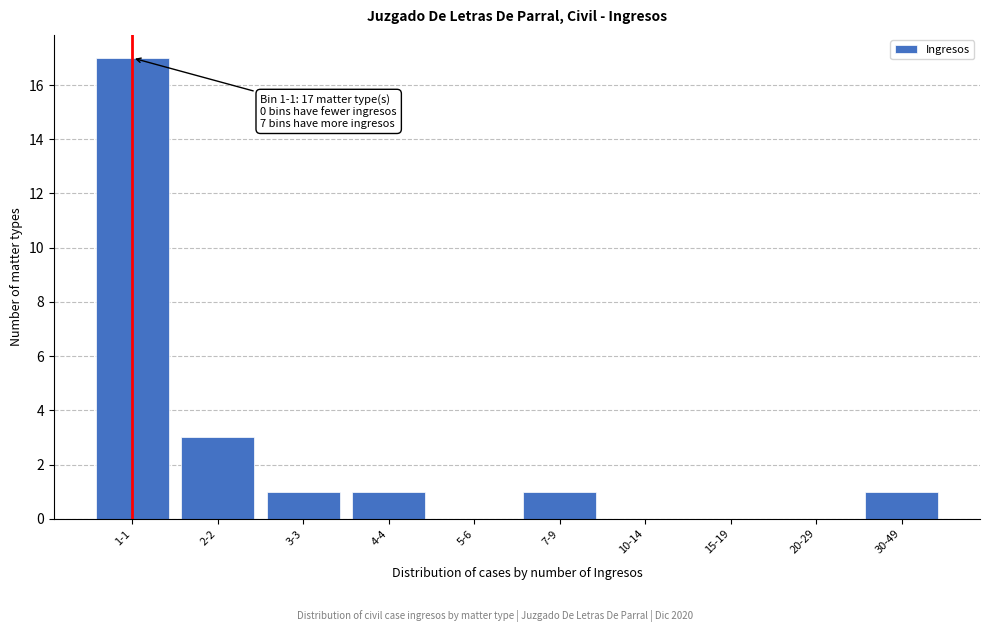

Reading right to left, extract all data points from this chart.

30-49=1	20-29=0	15-19=0	10-14=0	7-9=1	5-6=0	4-4=1	3-3=1	2-2=3	1-1=17